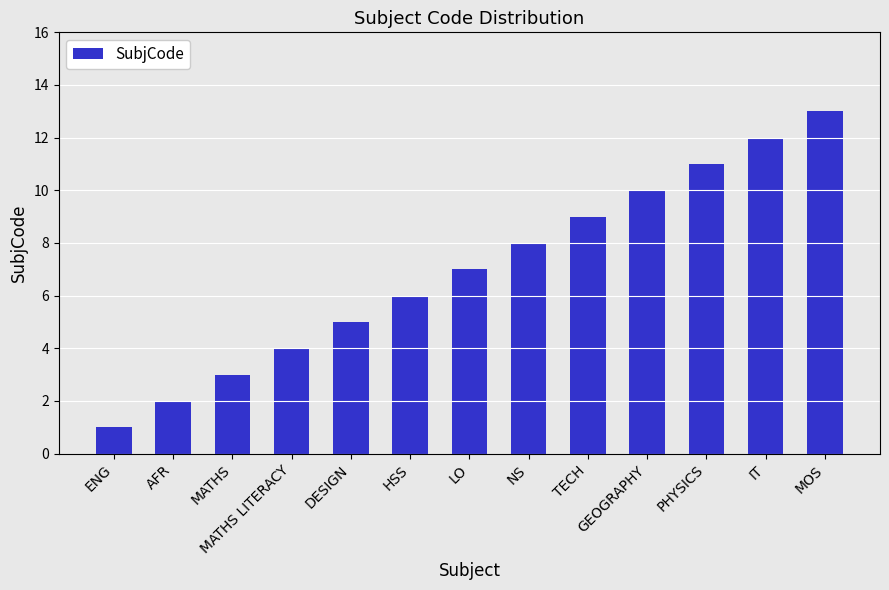

What is the average value?

7